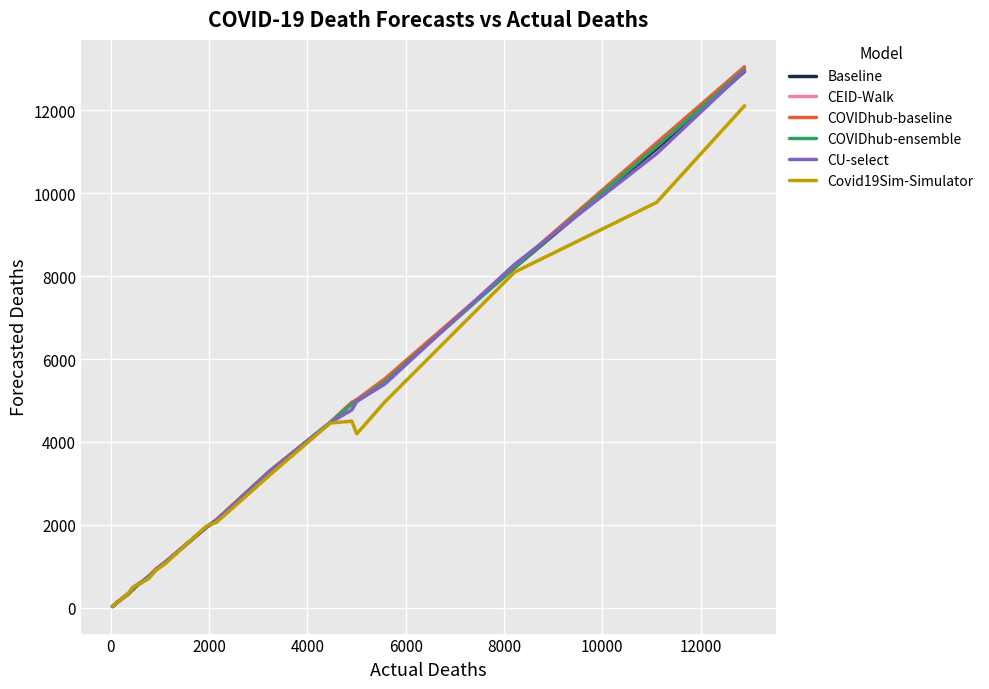

How many values in the Covid19Sim-Simulator series exceed 1967?

10